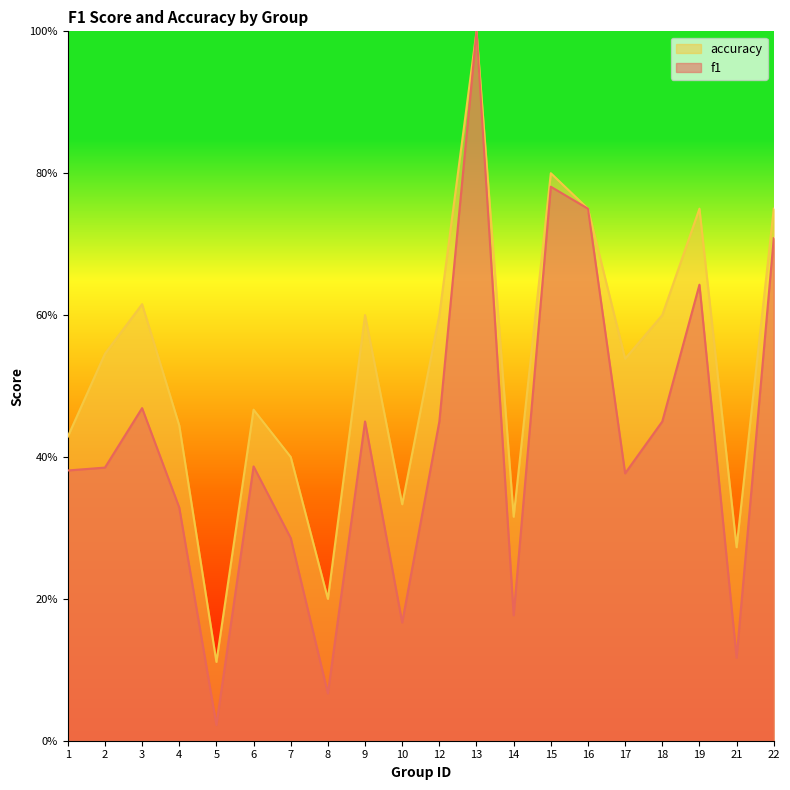

At which category does accuracy reach its first local peak?

3